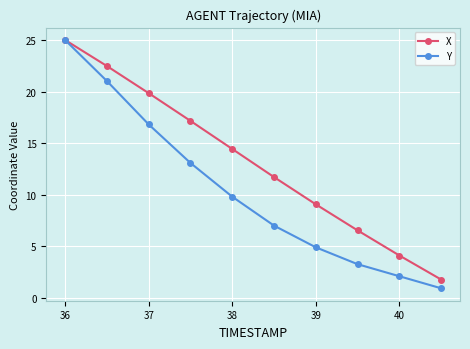

Reading right to left, transcribe all the data shown in this chart.

X: 1.8	4.1	6.5	9.1	11.7	14.4	17.2	19.9	22.5	25.0
Y: 0.9	2.1	3.3	4.9	7.0	9.8	13.1	16.8	21.0	25.0